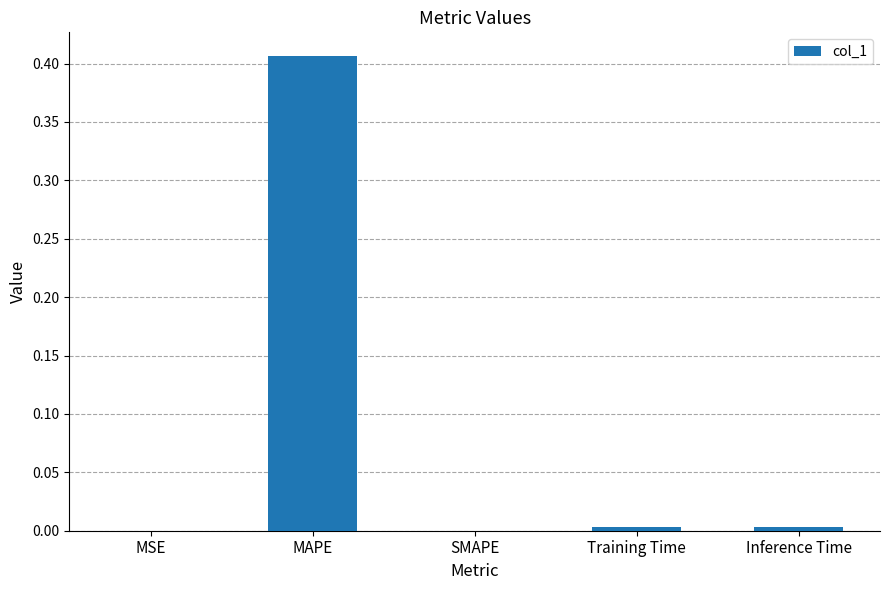

Is it true that the value at Training Time is 0.0?

True